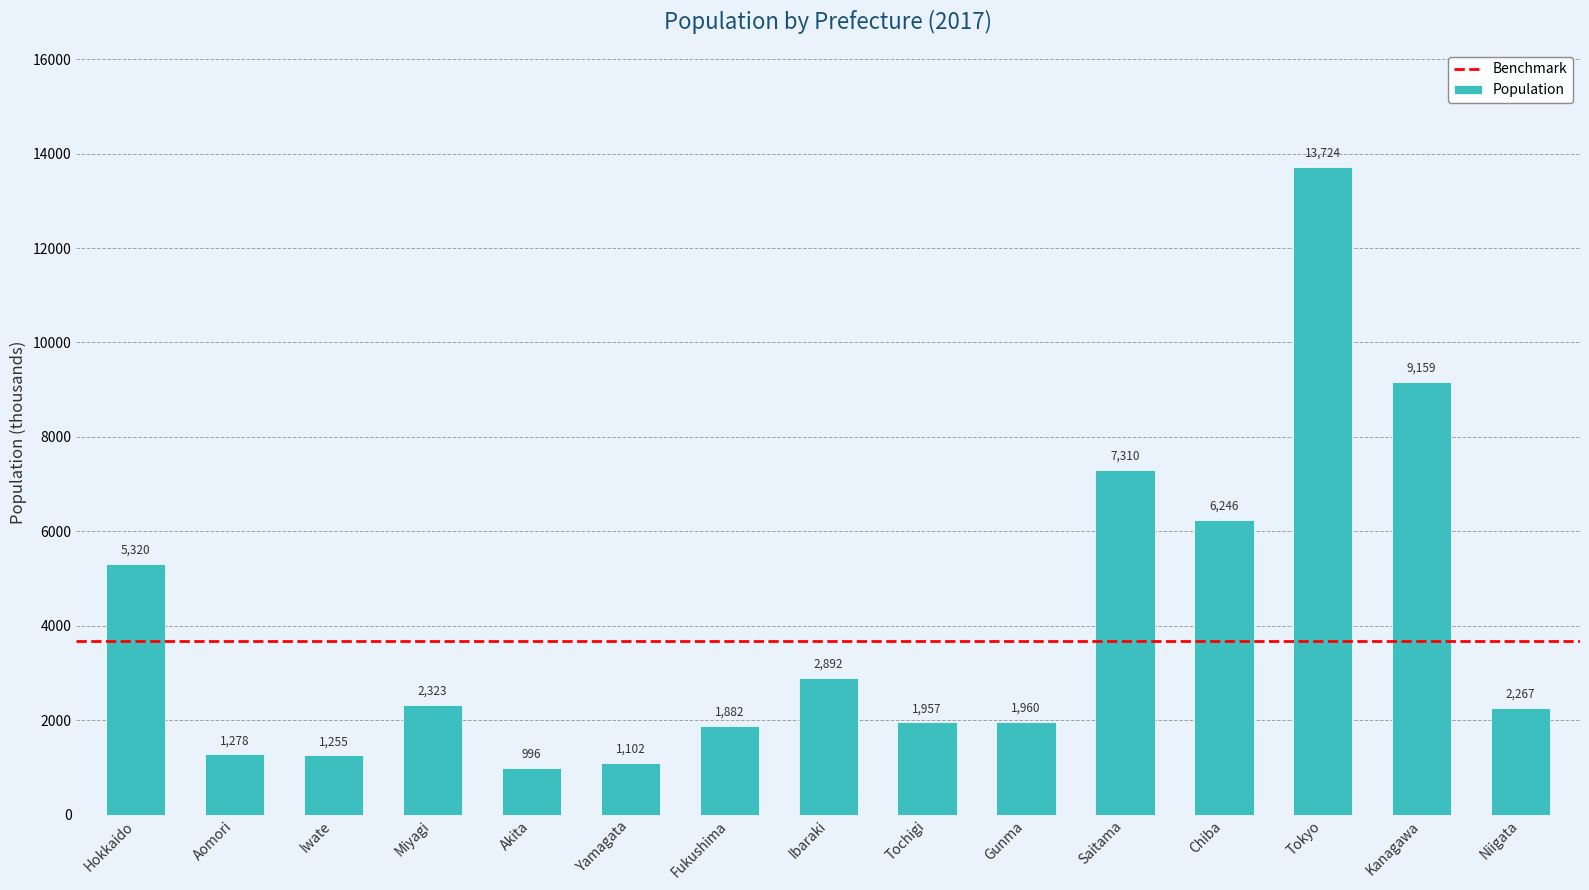

What is the difference between the maximum and minimum values?

12728